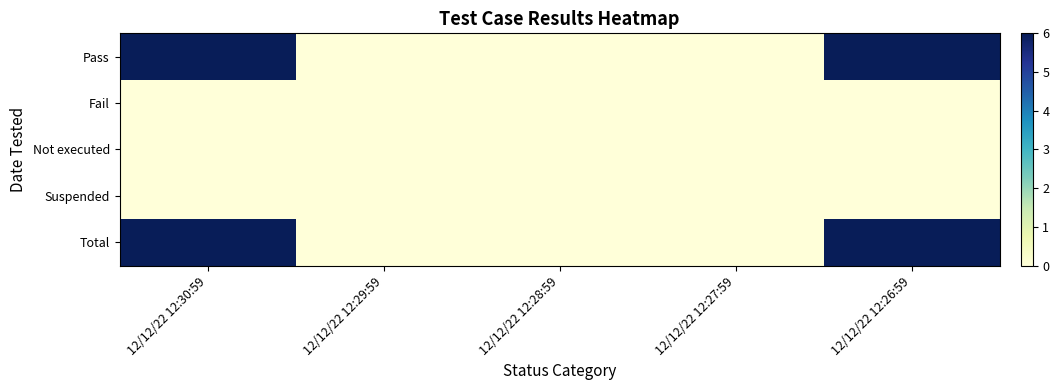

Which series has the largest range (max minus min)?

Pass